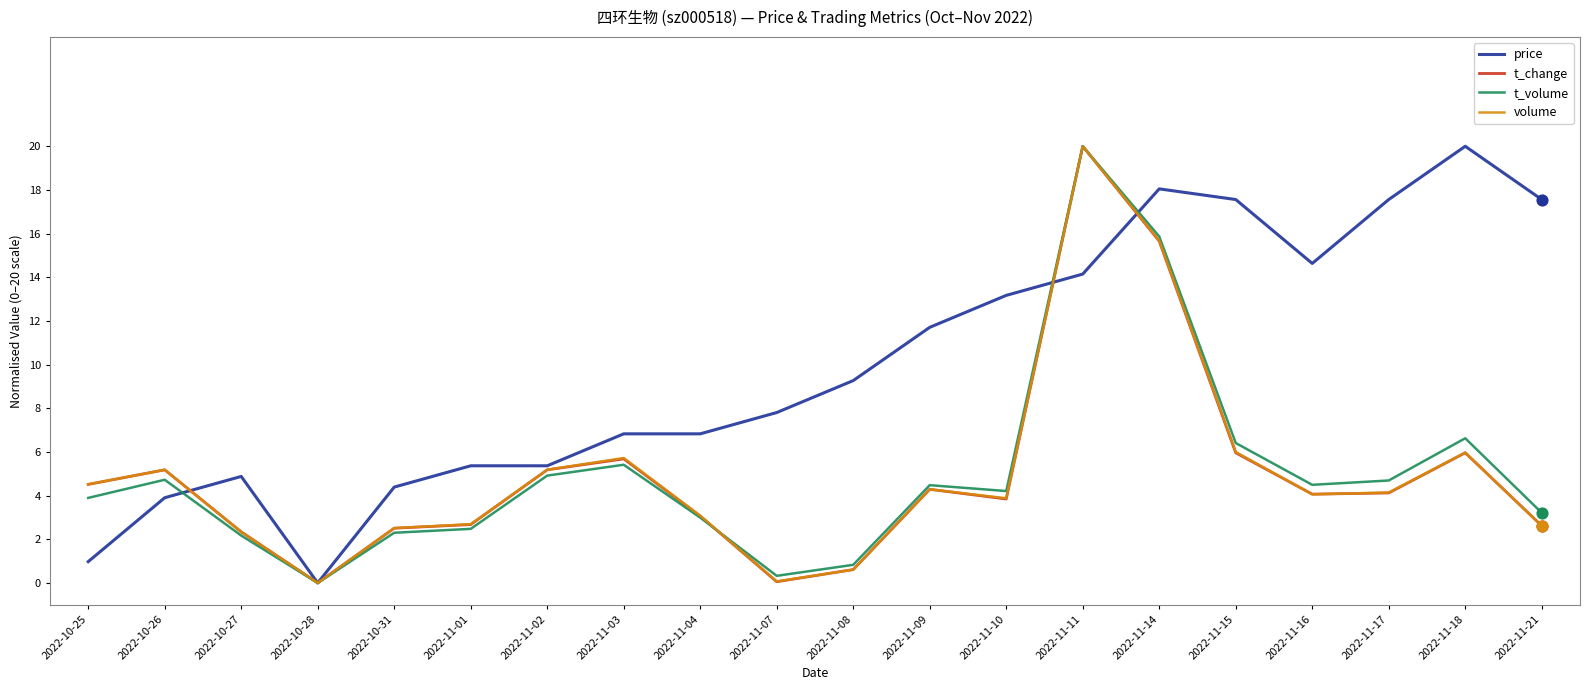

Is the value of t_change at 2022-11-21 greater than the value of t_volume at 2022-11-09?

No